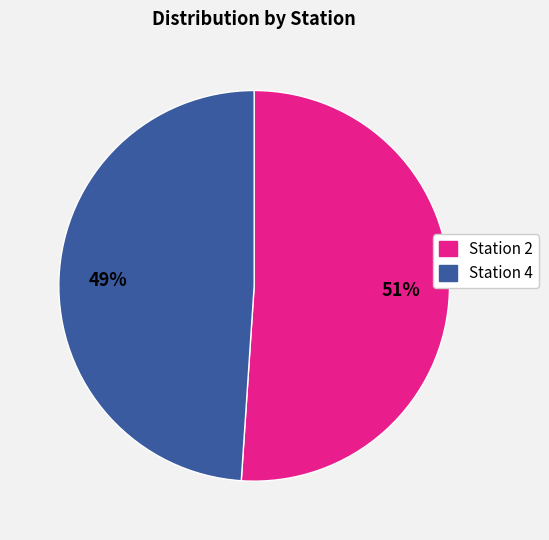

The Station 4 slice represents 35% of the pie. True or false?

False